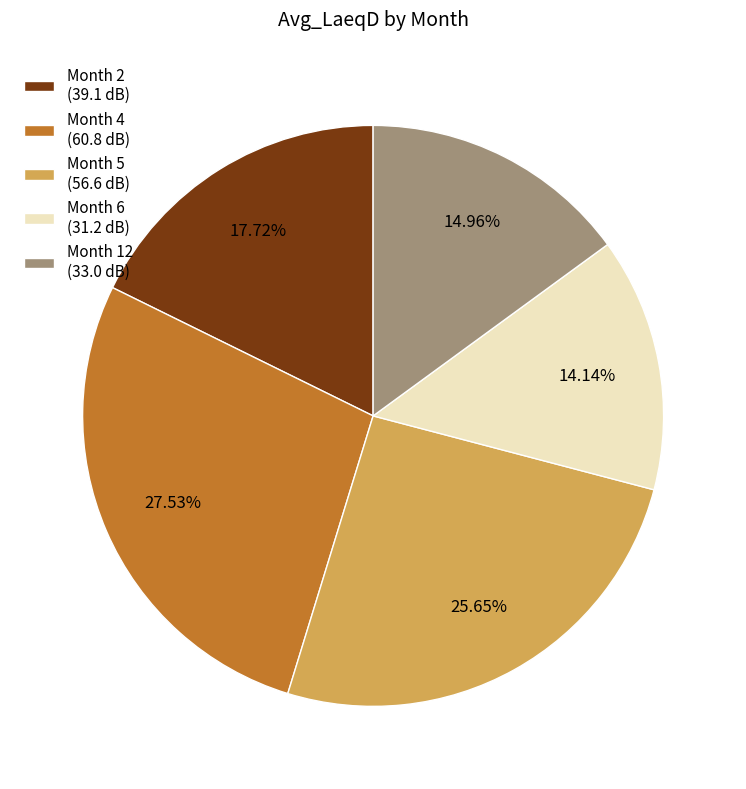

True or false: Month 5 accounts for 26% of the total.

True